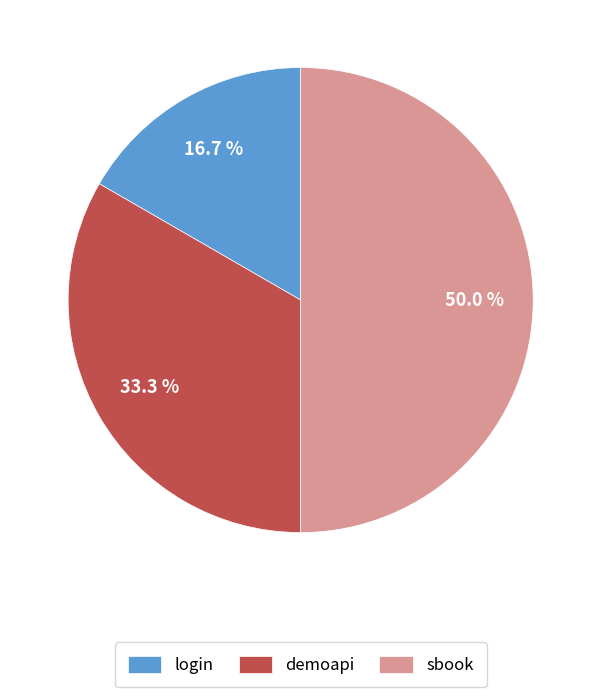

To the nearest percent, what is the difference between the login and demoapi slice percentages?

17%